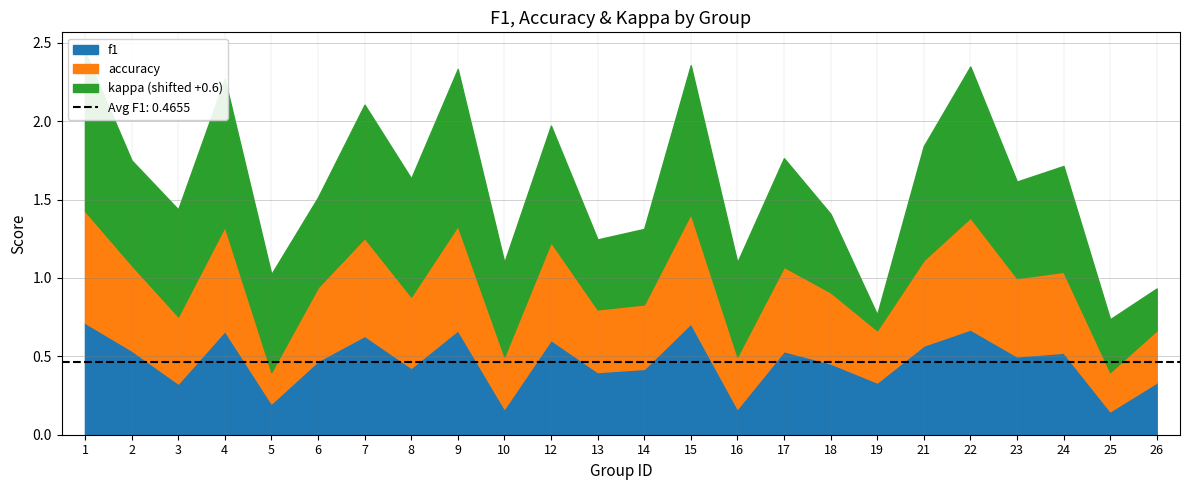

What is the average value of the kappa series?

0.1